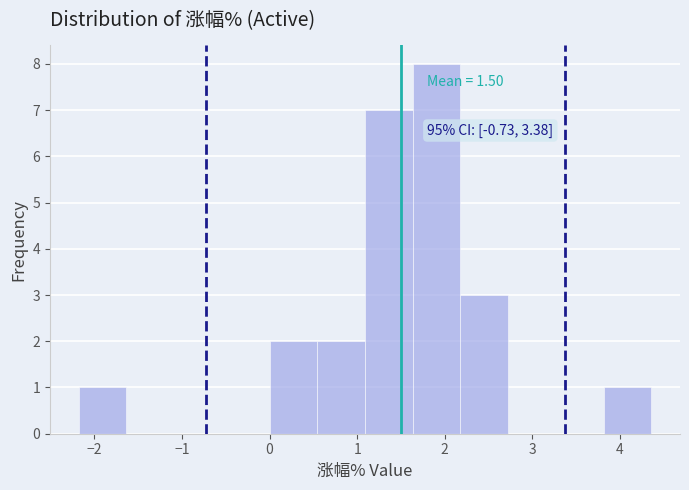

Which range on the x-axis has the tallest bar?

1.6 to 2.2